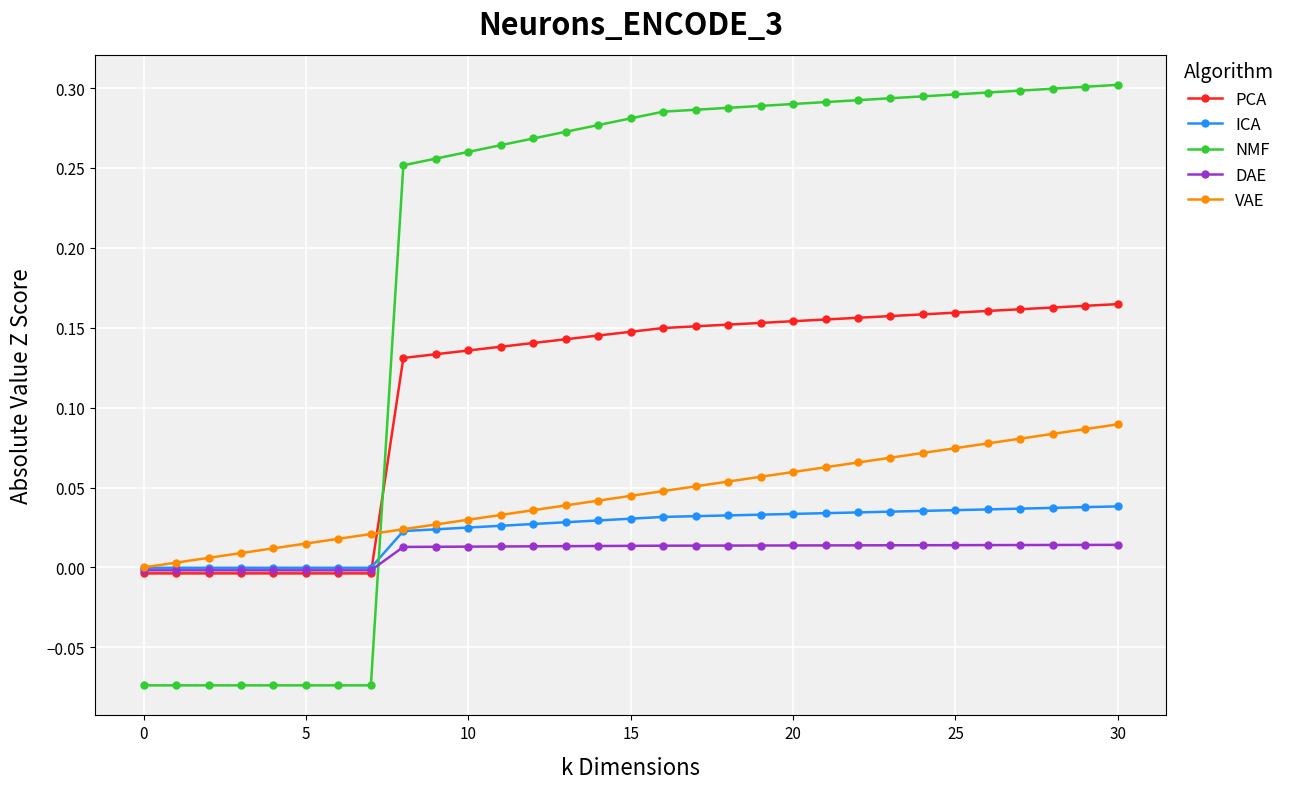

How many intersections are there between NMF and VAE?

1